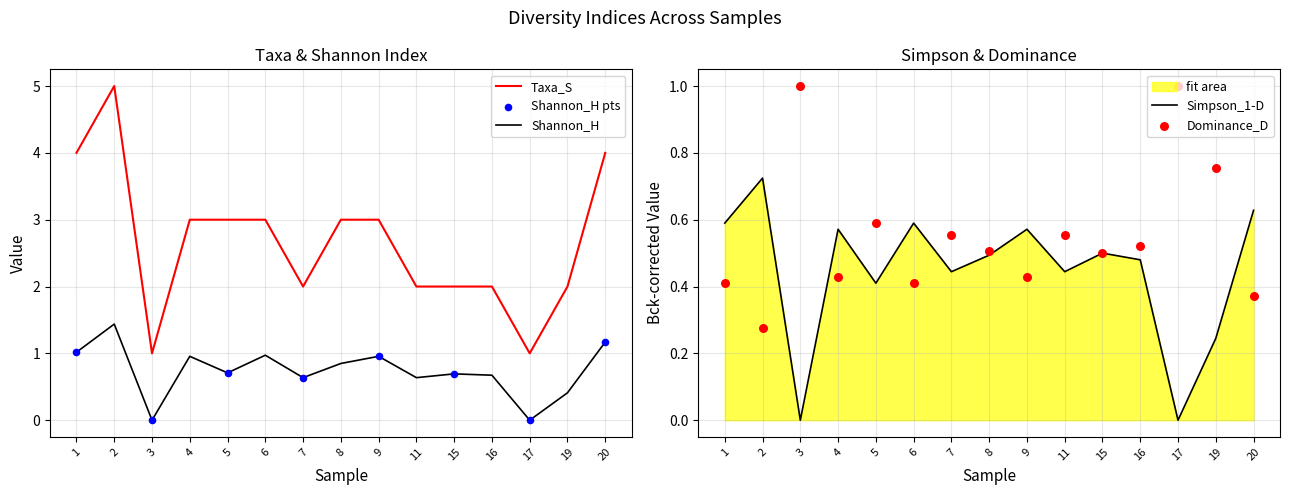

Which series has the widest spread of Y values?

Taxa_S